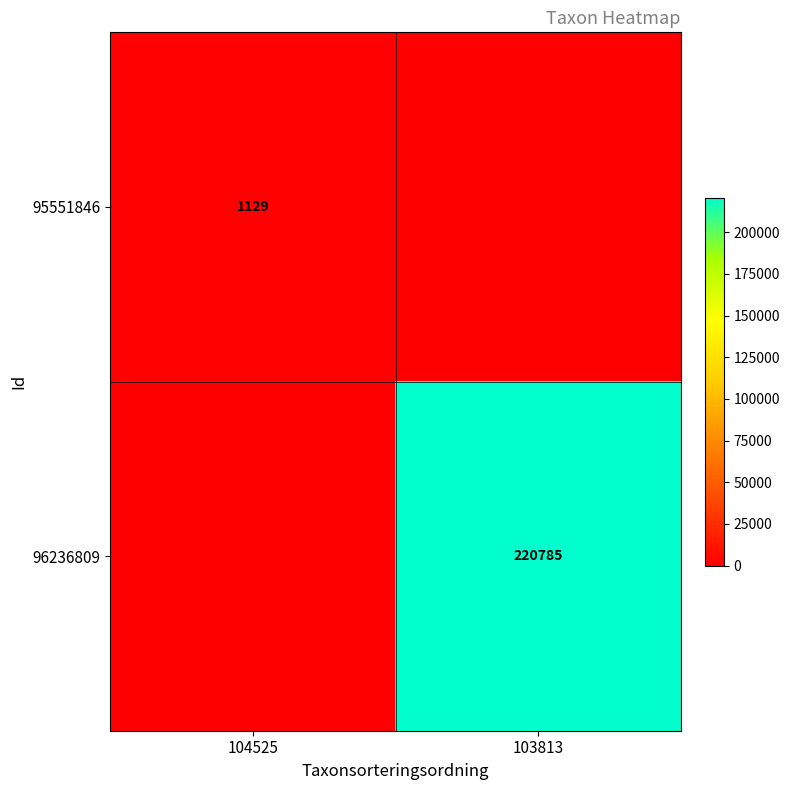

Is the value of 95551846 at 104525 greater than the value of 96236809 at 103813?

No